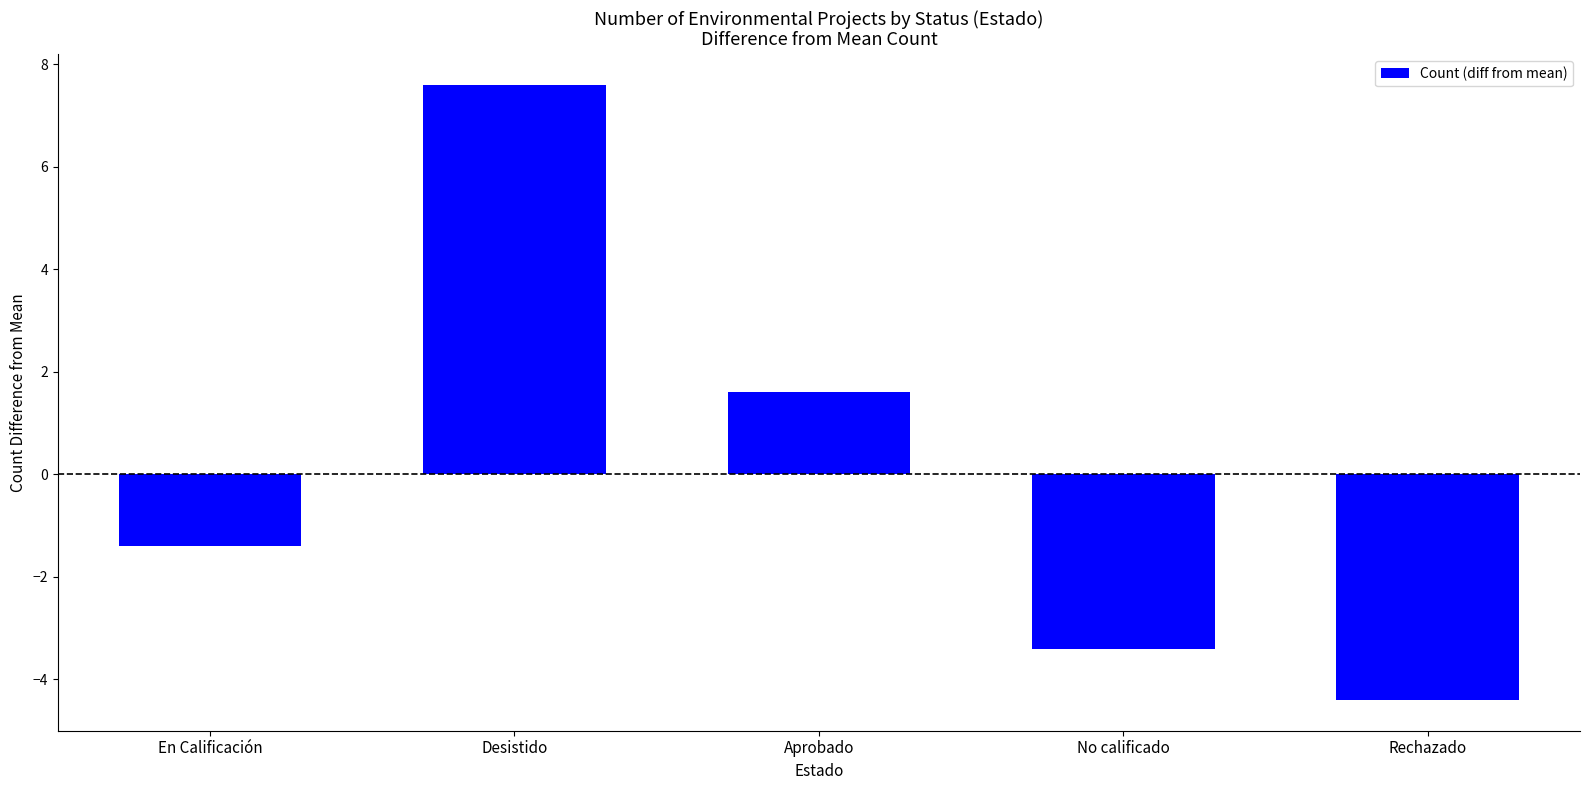

Rank the categories by value from lowest to highest.

Rechazado, No calificado, En Calificación, Aprobado, Desistido